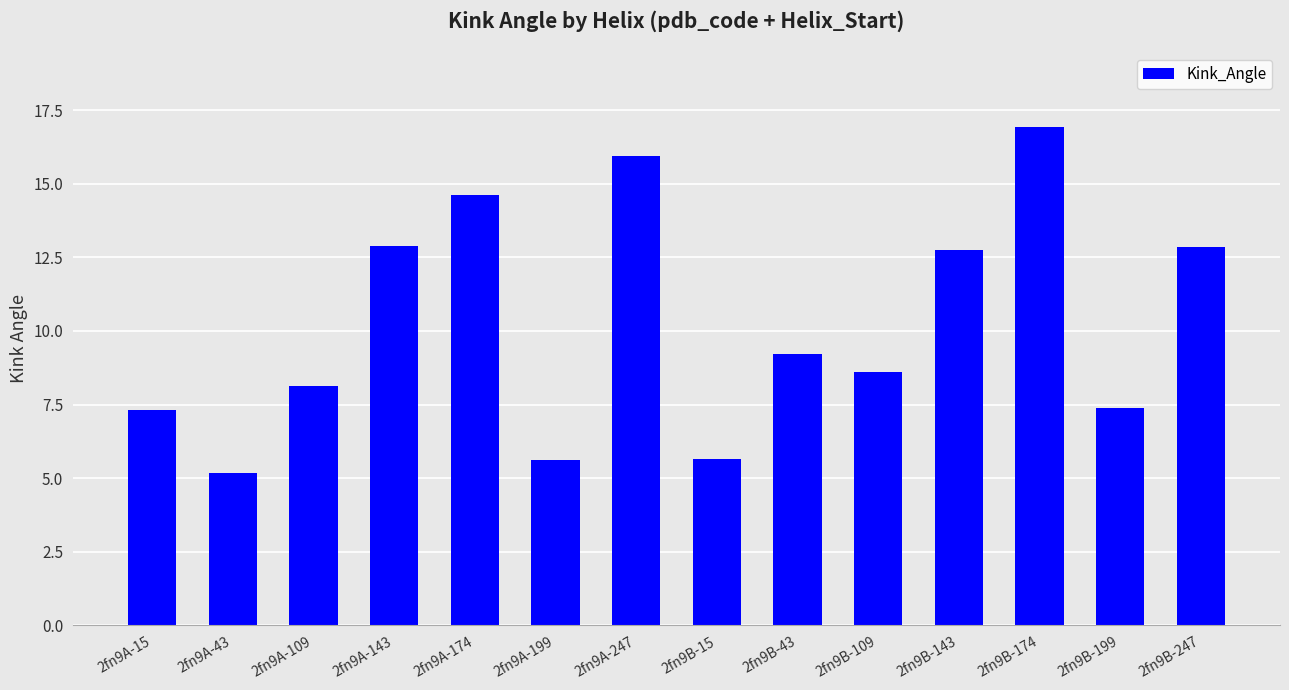

What is the change in value from 2fn9A-199 to 2fn9B-43?

+3.6